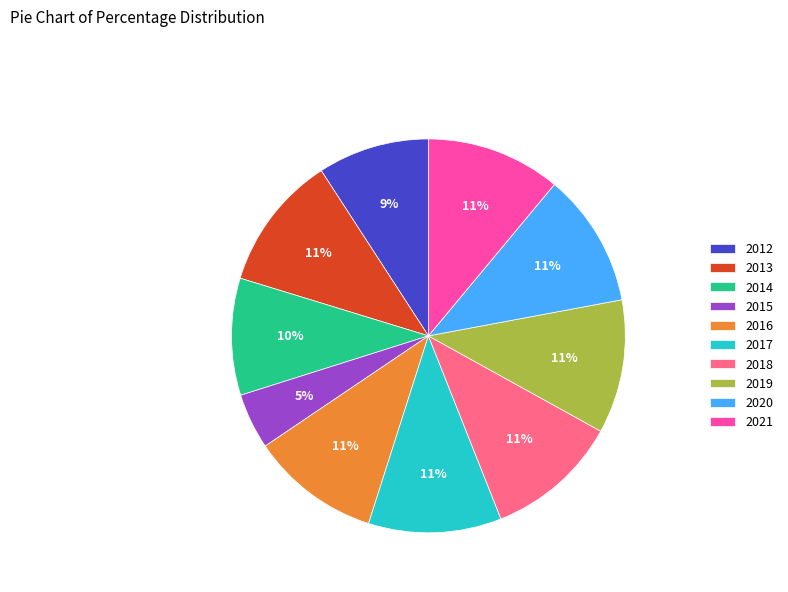

Do 2018 and 2016 together represent more than half of the pie?

No